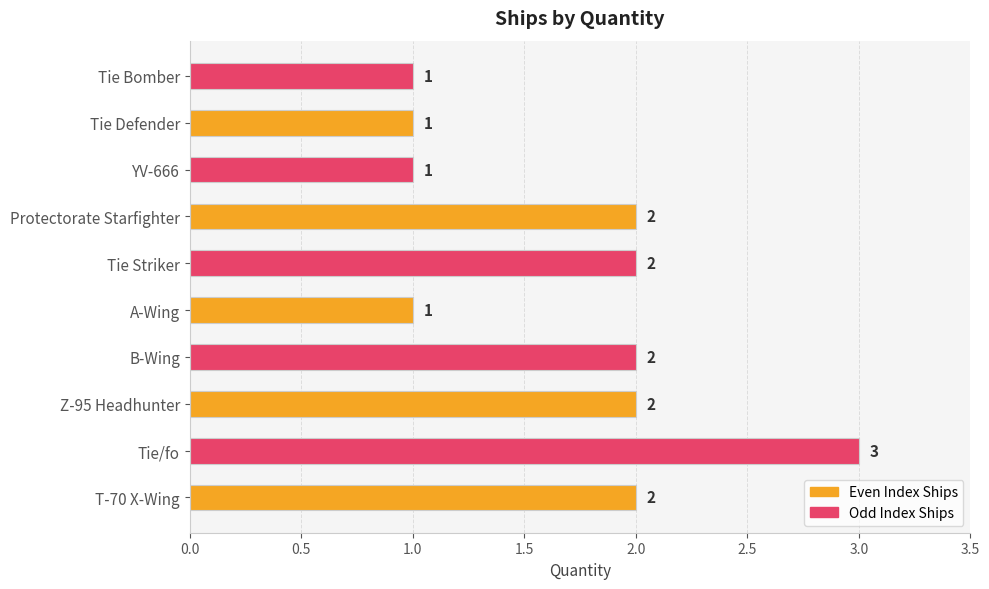

Count the values in the range 1 to 2.

9